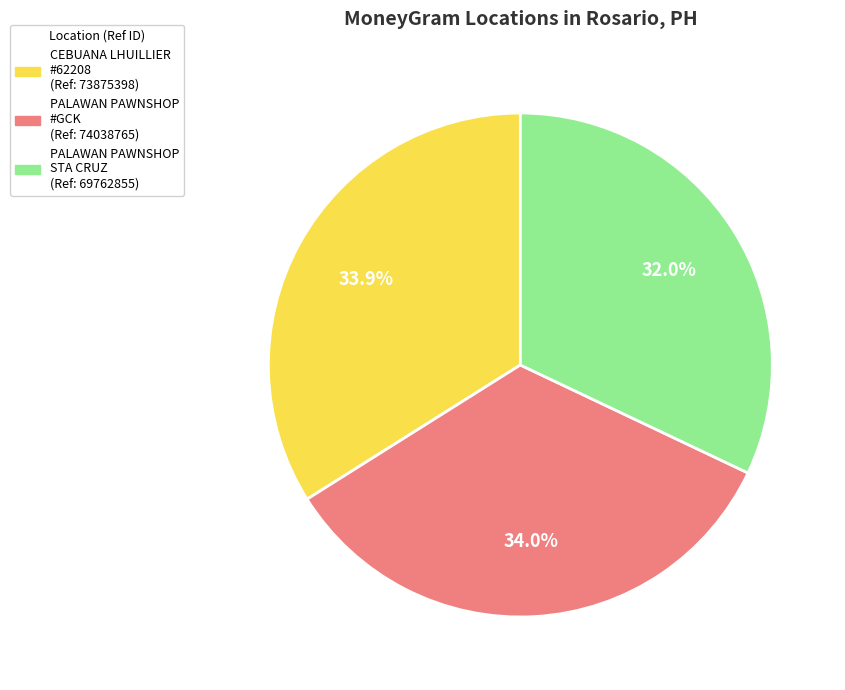

Is there a majority slice in this chart?

No